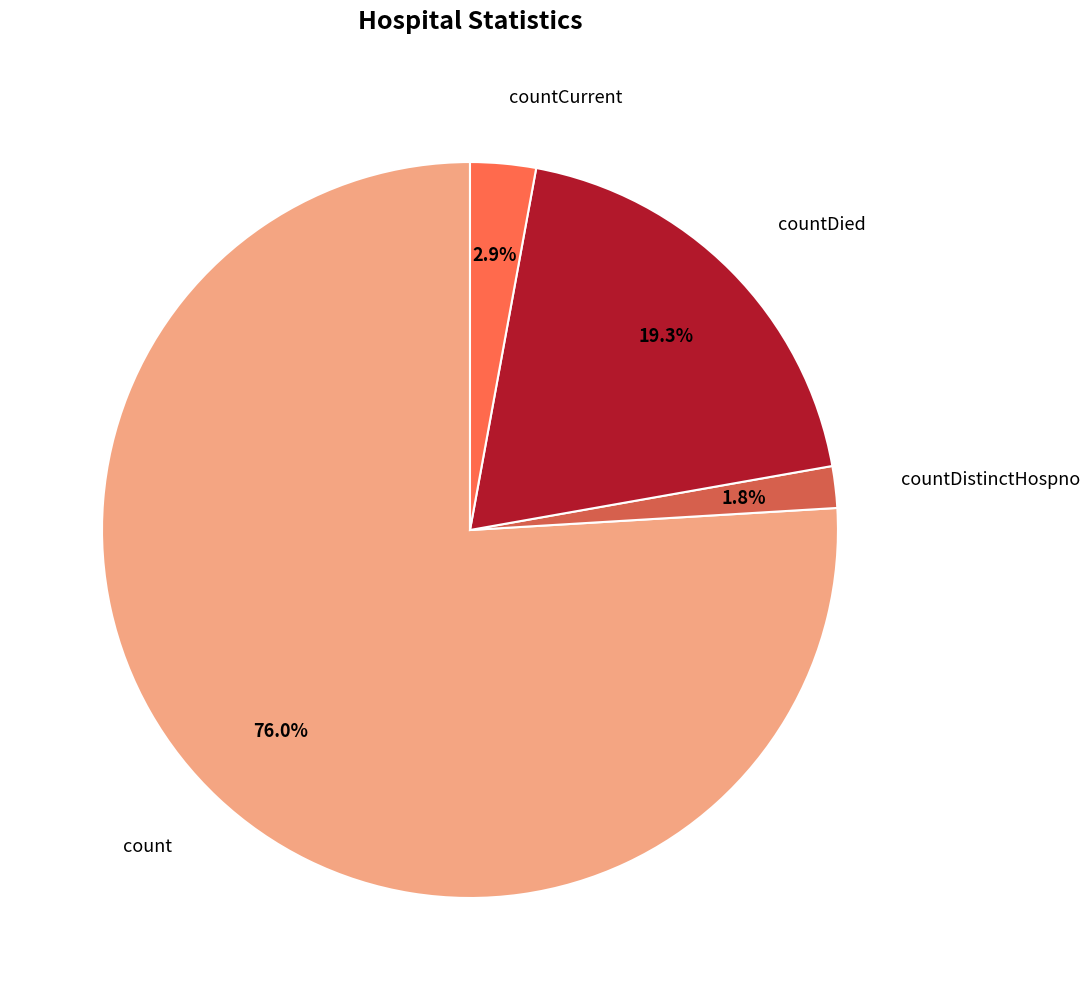

How many slices are in this pie chart?

4